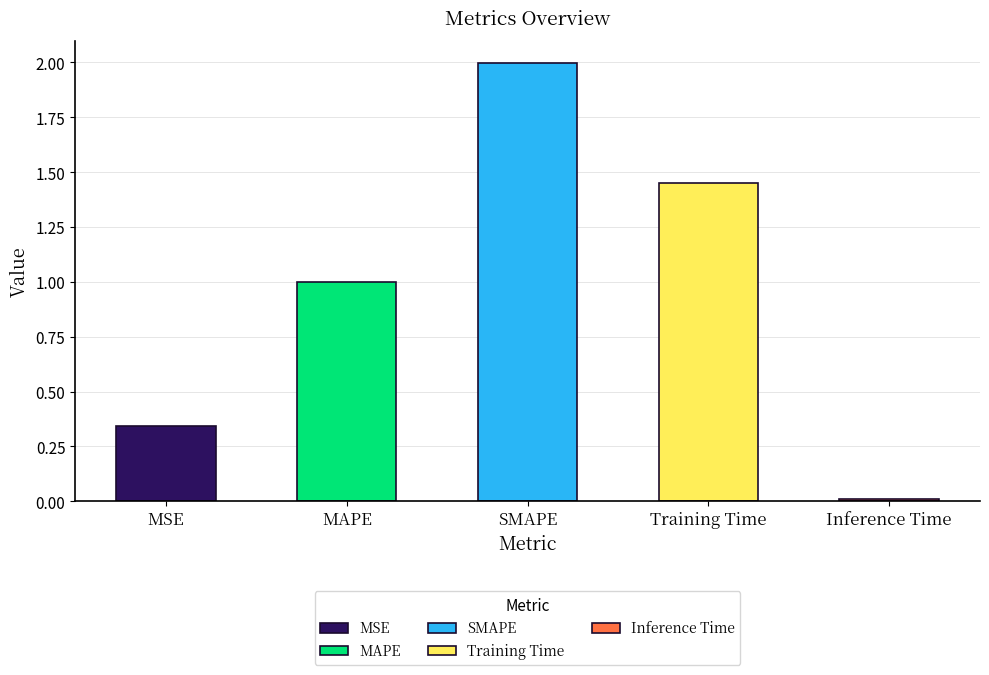

List the labels in order of value, smallest first.

Inference Time, MSE, MAPE, Training Time, SMAPE